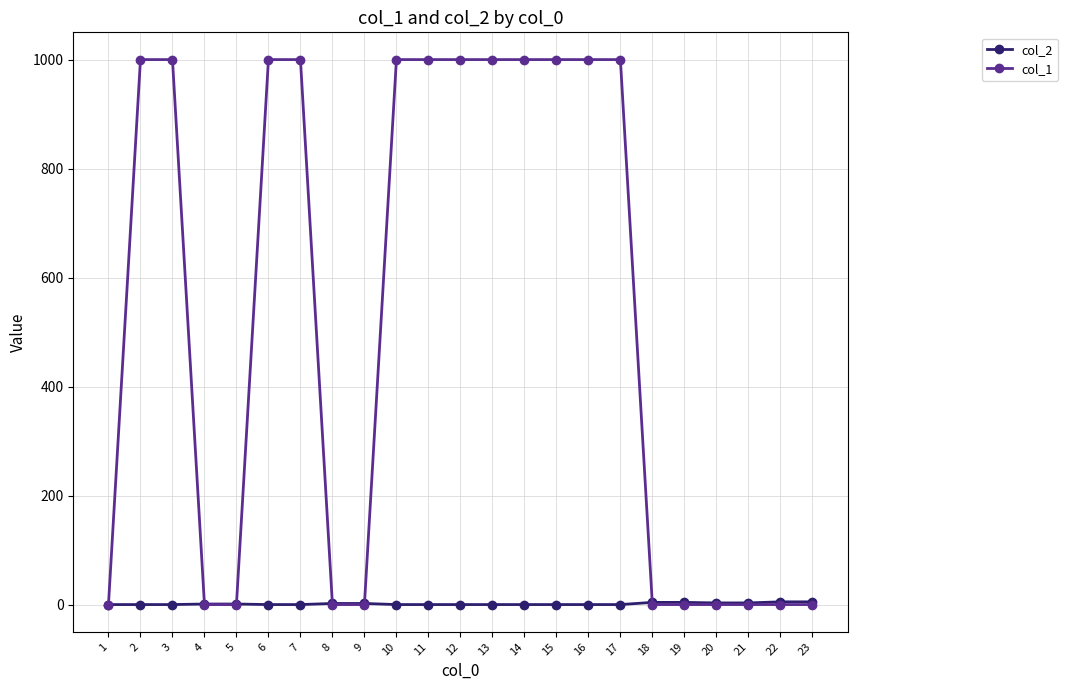

The col_1 series shows 1752 at 13. True or false?

False